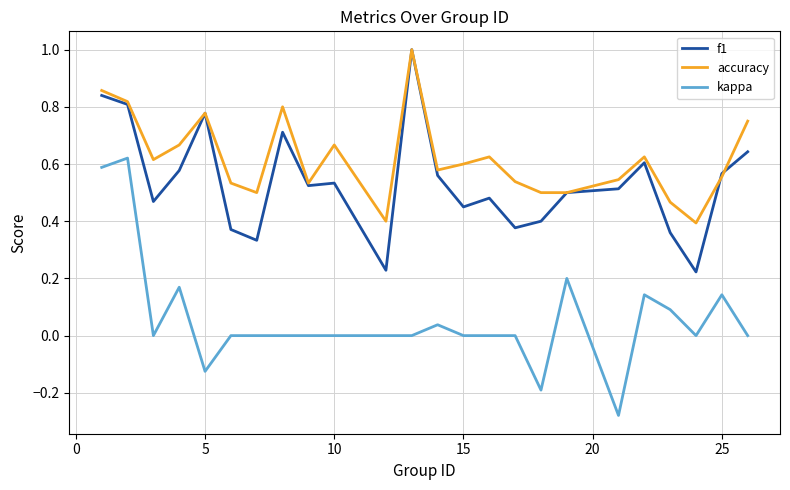

What is the greatest value displayed?

1.0